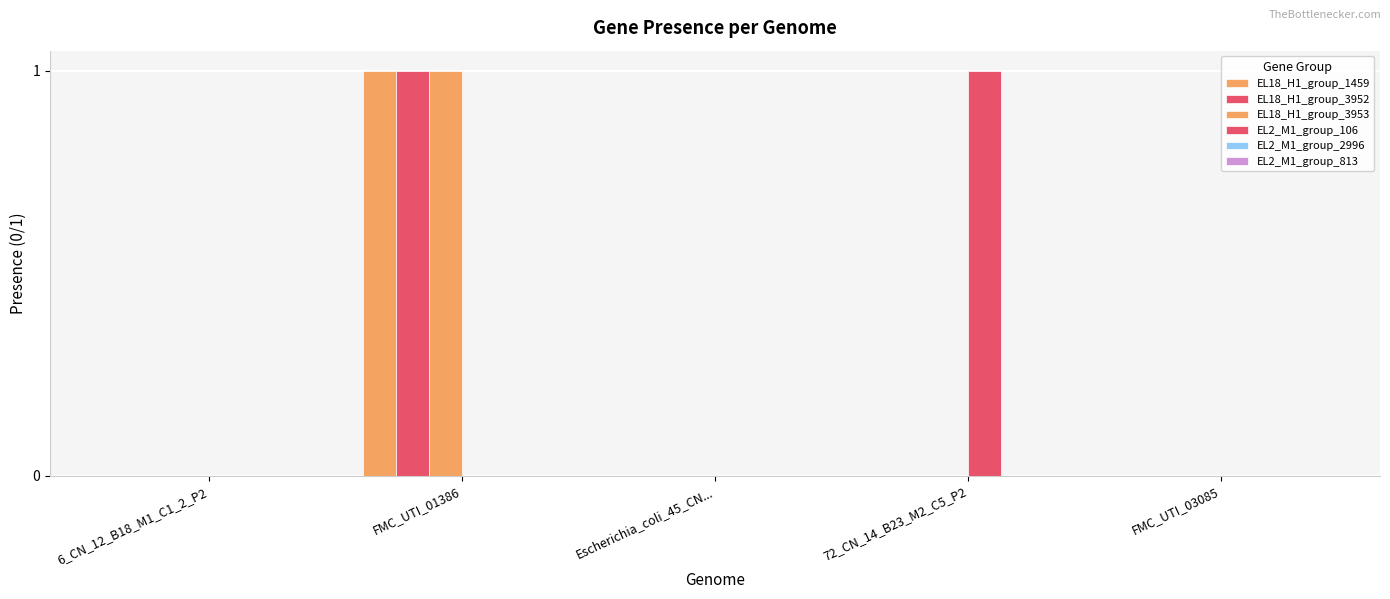

Are the bars horizontal?

No